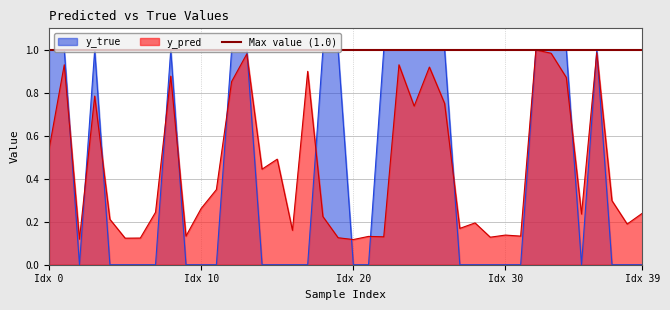

In y_pred, how many points are lower than both neighbors (excluding endpoints)?

13